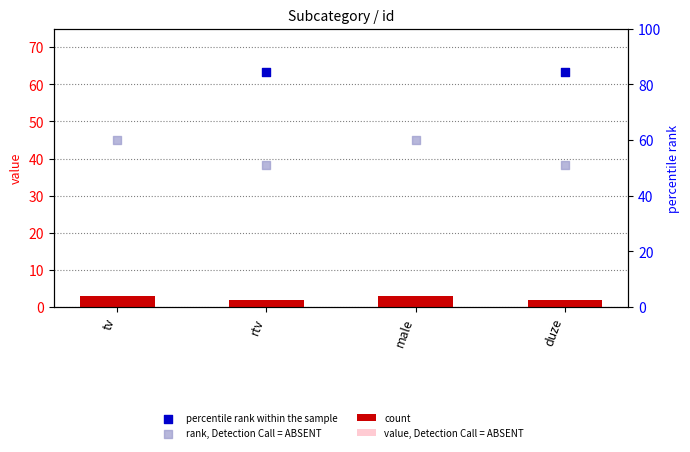

Which series contains the highest Y value?

percentile rank within the sample